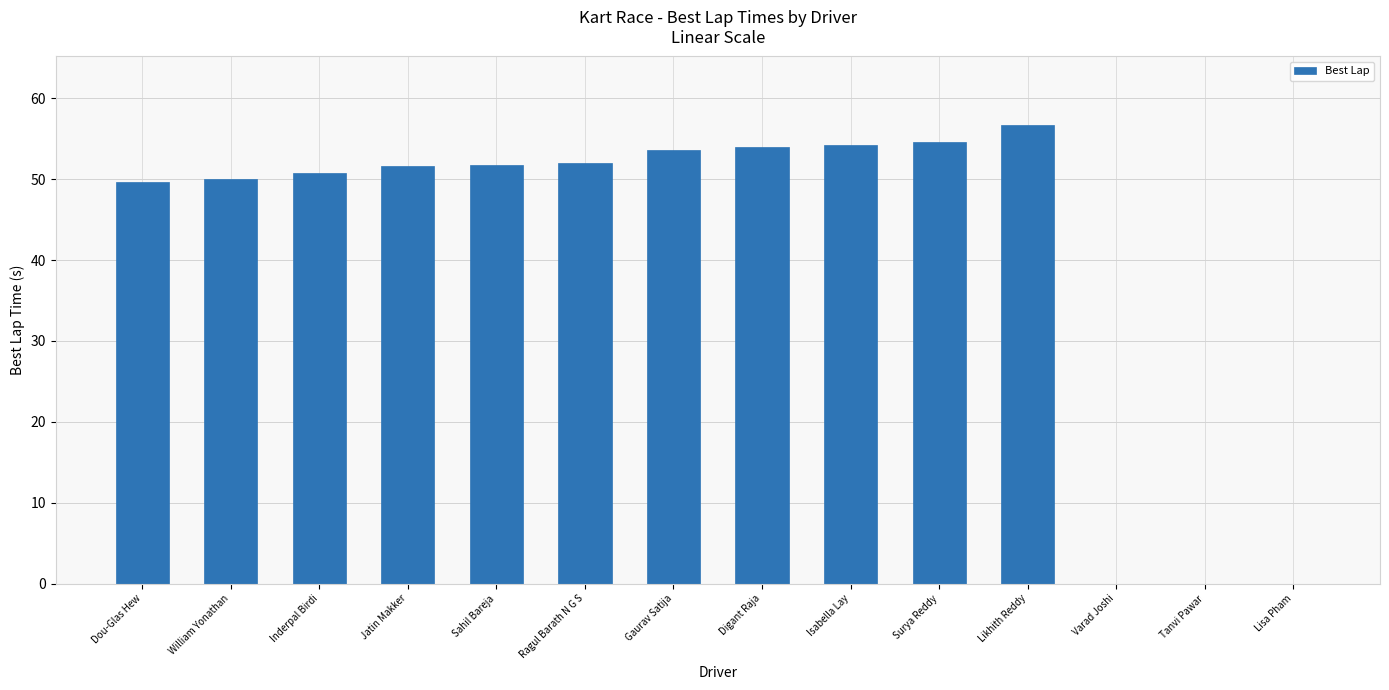

Count the number of data series in this chart.

1